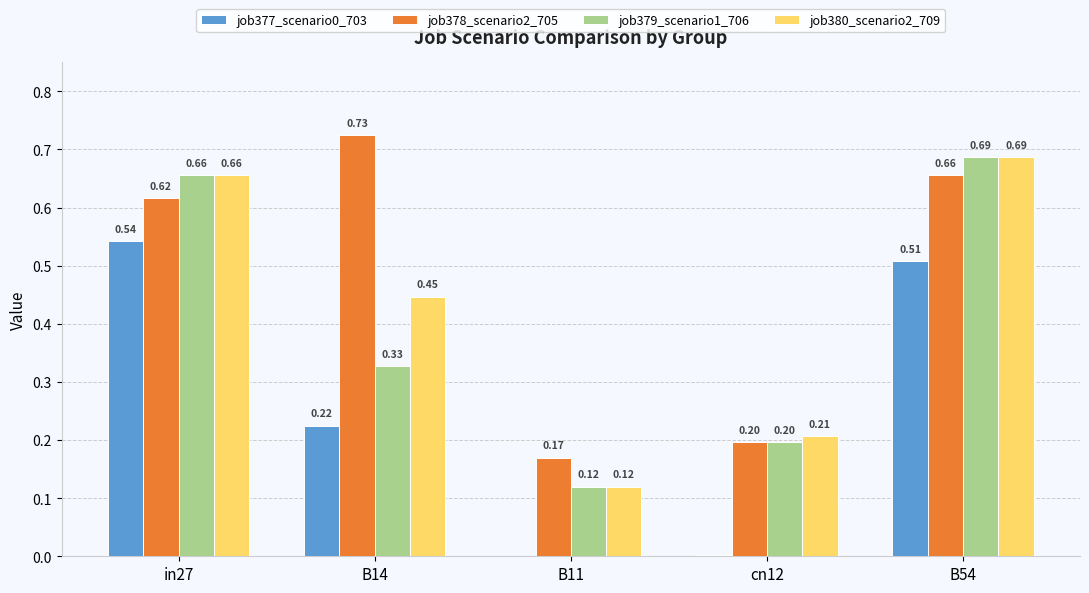

Which series changed the most between in27 and B54?

job378_scenario2_705